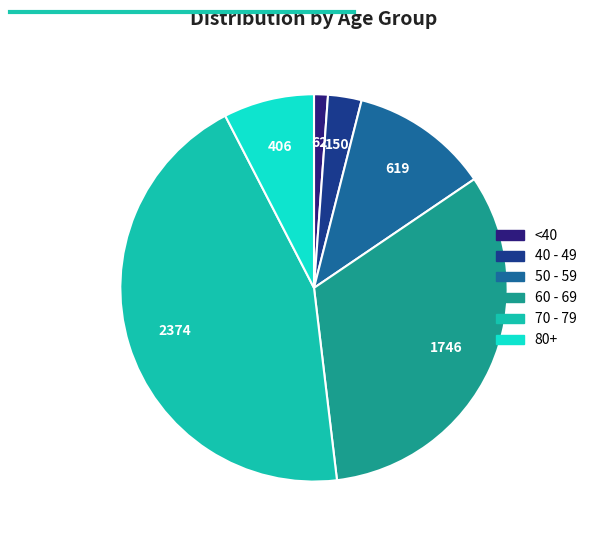

Does any single category account for the majority?

No